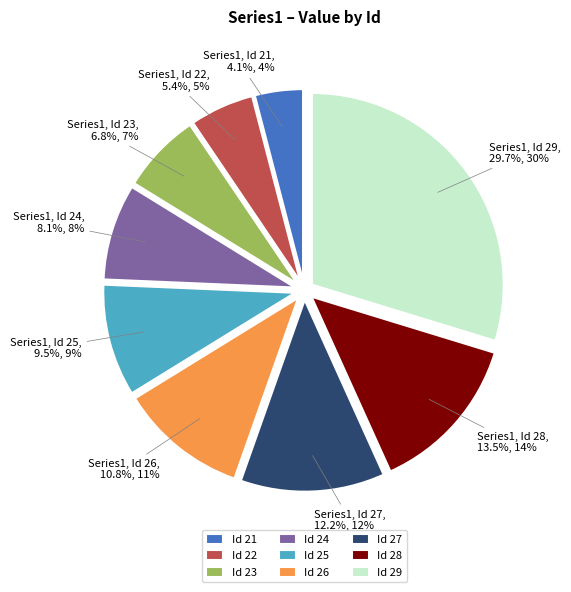

Which slice is the largest?

Id 29